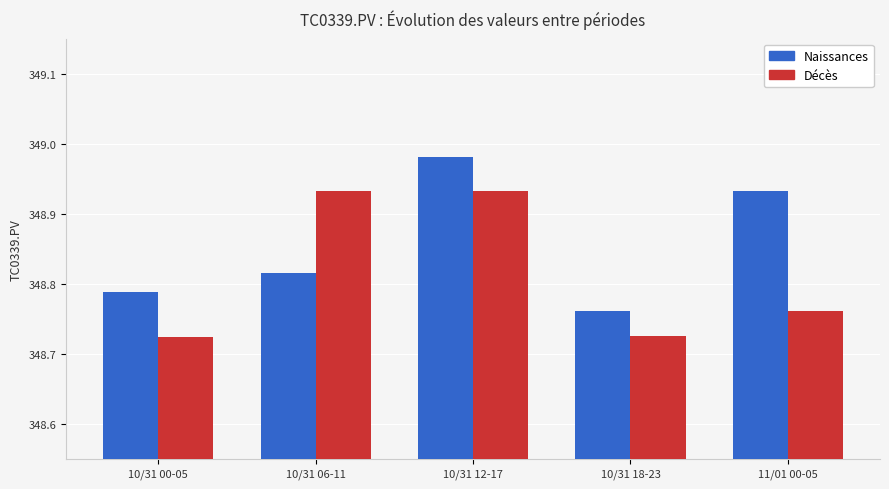

The value of Naissances at 10/31 18-23 is 218.3. True or false?

False